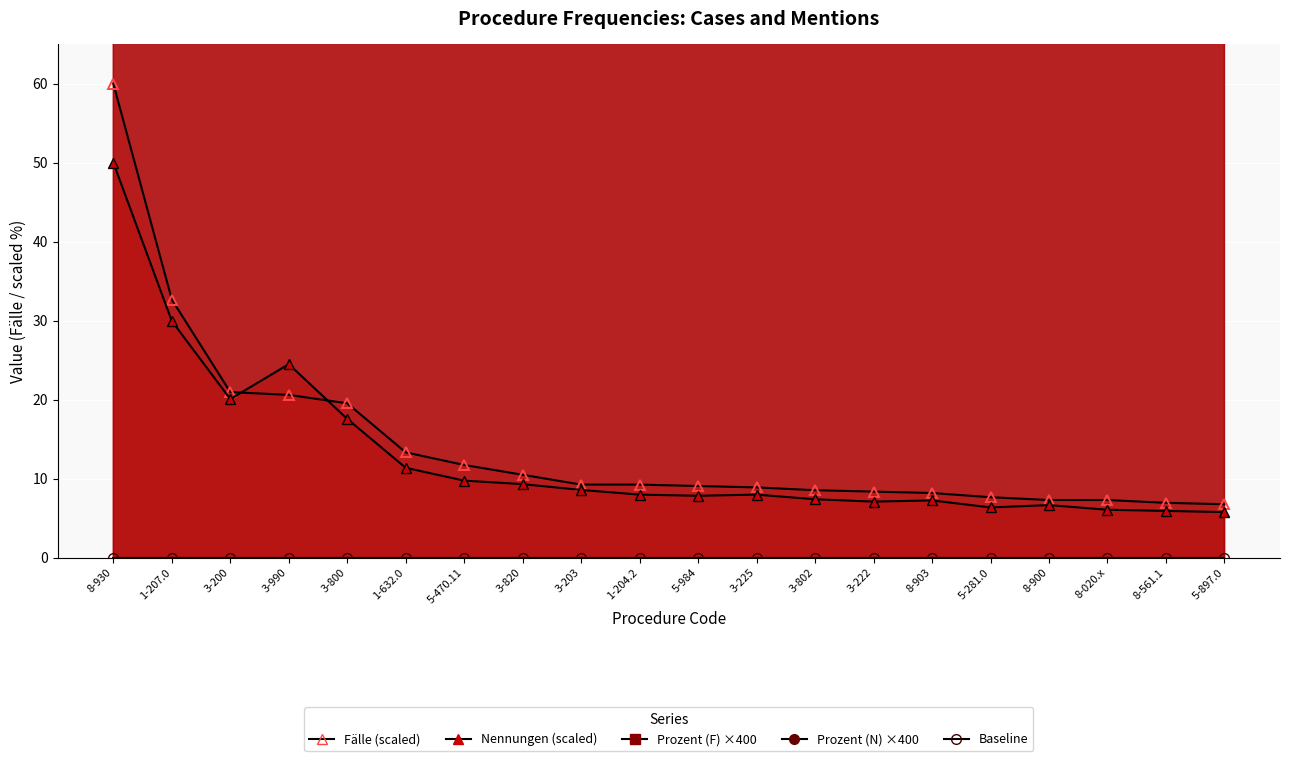

Is the value of Prozent (N) ×400 at 5-470.11 greater than the value of Fälle (scaled) at 3-200?

Yes